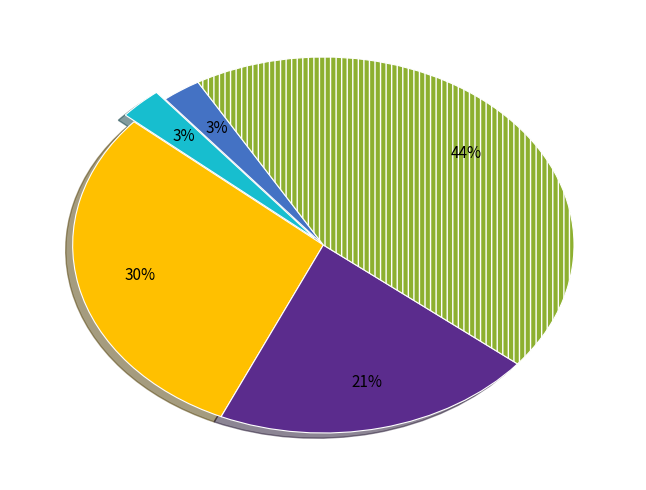

Does any single category account for the majority?

No